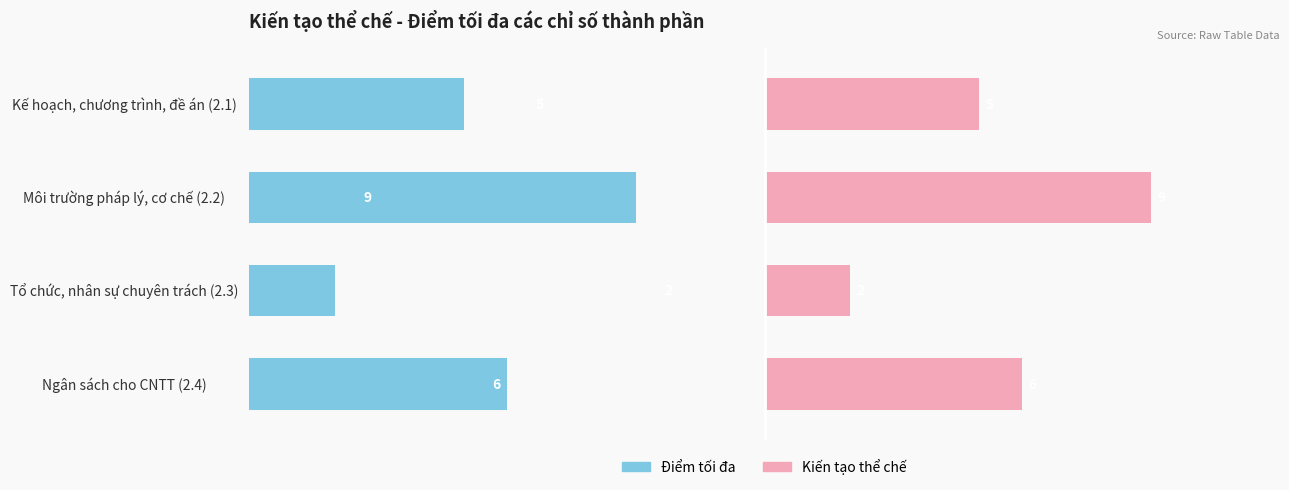

What is the greatest value displayed?

9